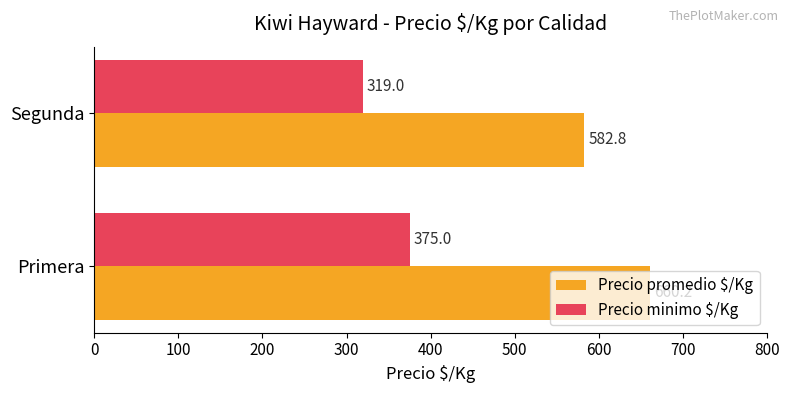

What is the sum of all Precio minimo $/Kg values?

694.0